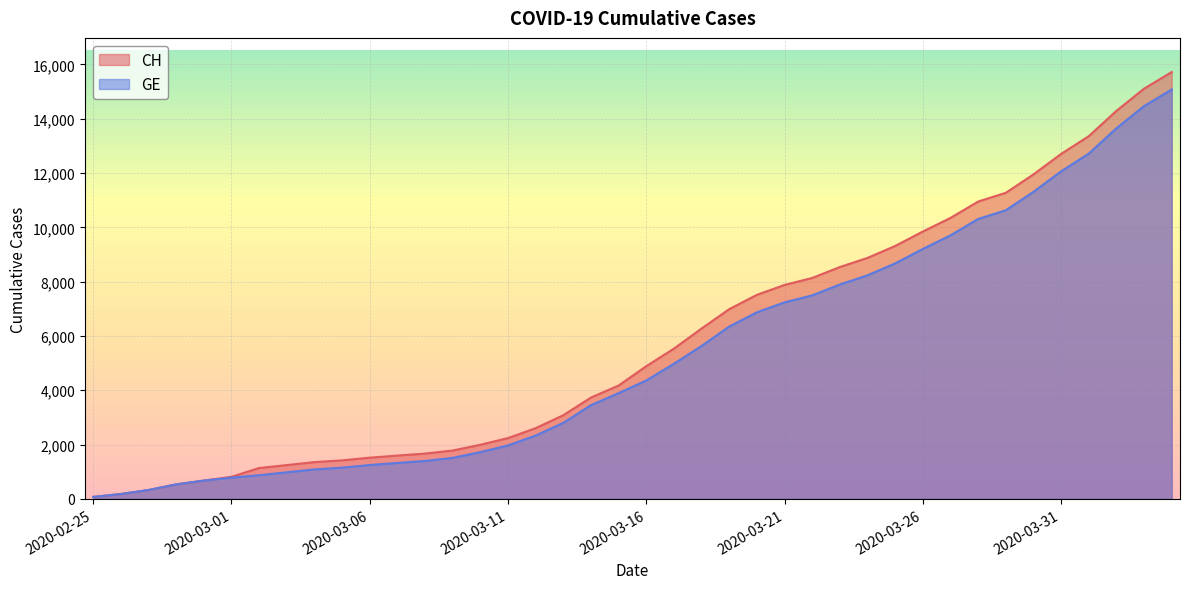

How many categories are shown in the chart?

40